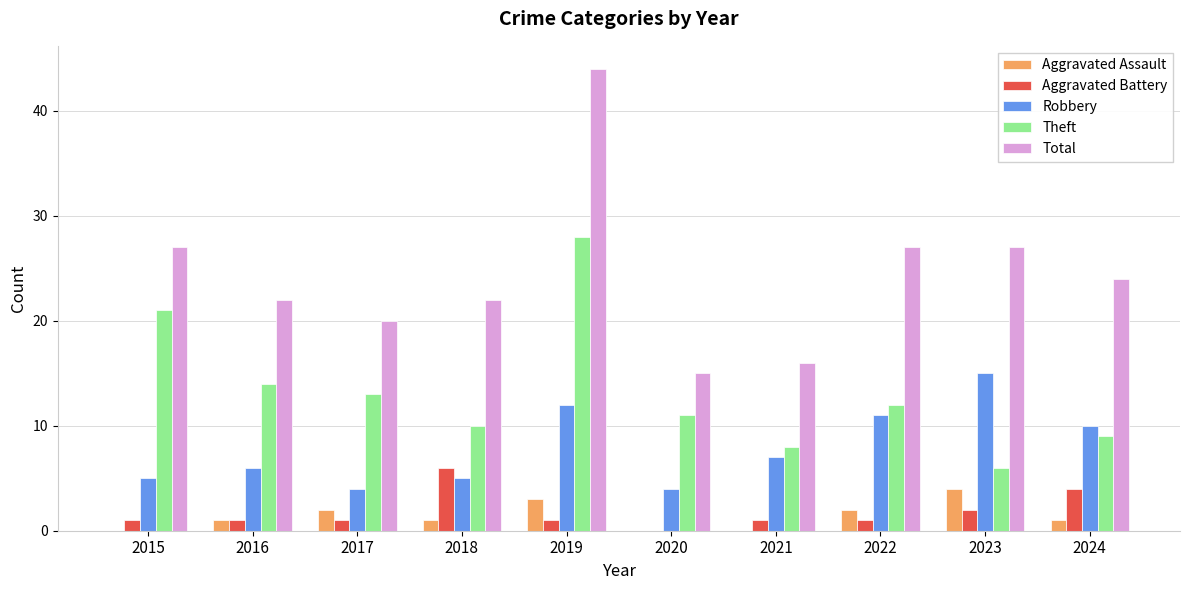

Reading left to right, transcribe all the data shown in this chart.

Aggravated Assault: 0	1	2	1	3	0	0	2	4	1
Aggravated Battery: 1	1	1	6	1	0	1	1	2	4
Robbery: 5	6	4	5	12	4	7	11	15	10
Theft: 21	14	13	10	28	11	8	12	6	9
Total: 27	22	20	22	44	15	16	27	27	24